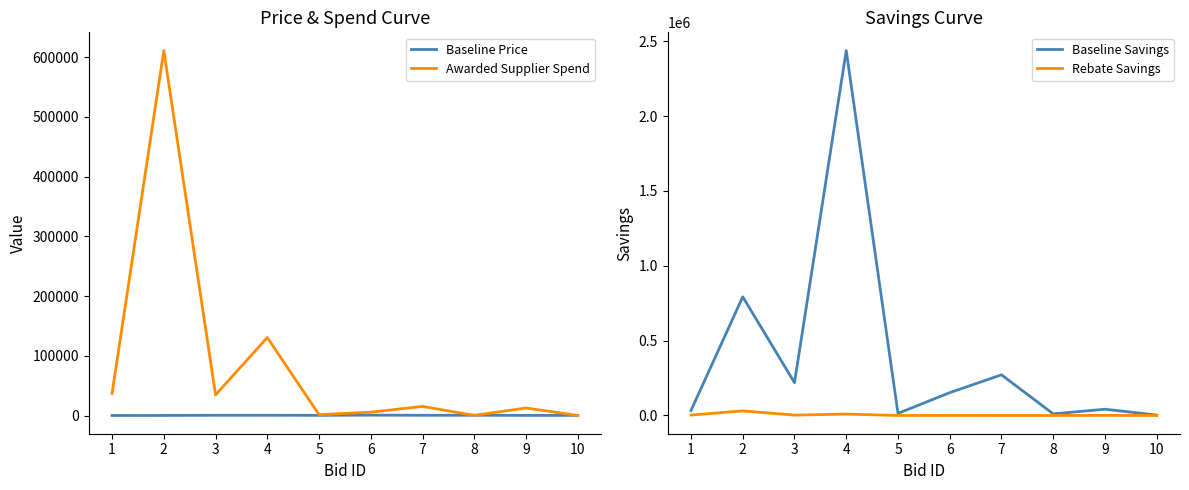

Rank the categories by Baseline Price value from highest to lowest.

6, 8, 4, 7, 3, 5, 9, 10, 2, 1